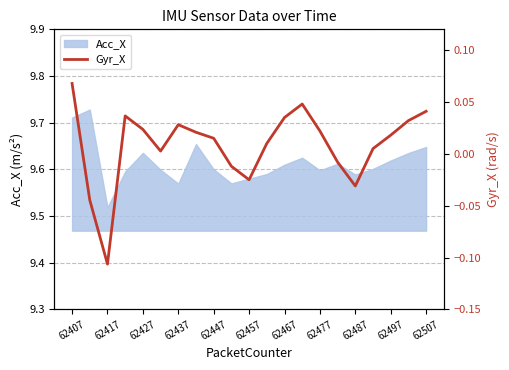

Where is Acc_X nearest to the value 9?

62417